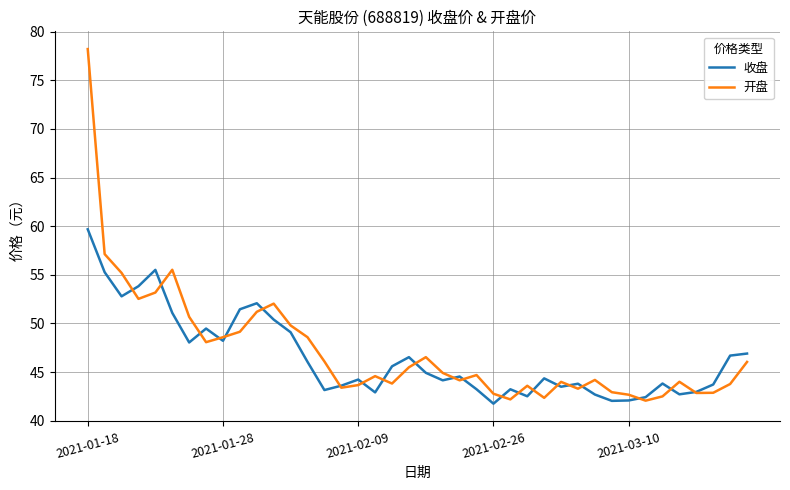

At how many categories does at least one series exceed 77?

1